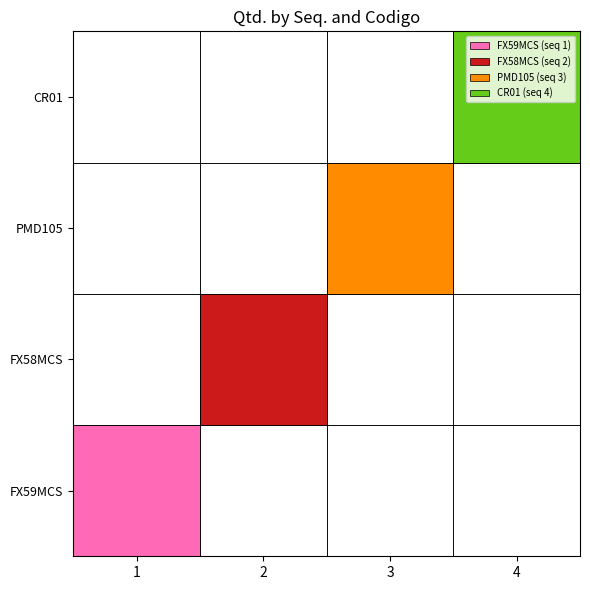

Reading left to right, extract all data points from this chart.

FX59MCS: 1	0	0	0
FX58MCS: 0	2	0	0
PMD105: 0	0	6	0
CR01: 0	0	0	40